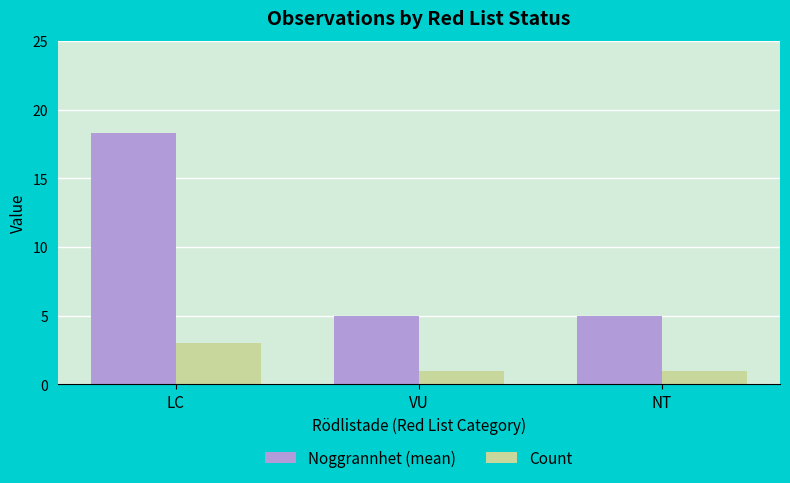

Is the value of Count at VU greater than the value of Noggrannhet (mean) at VU?

No